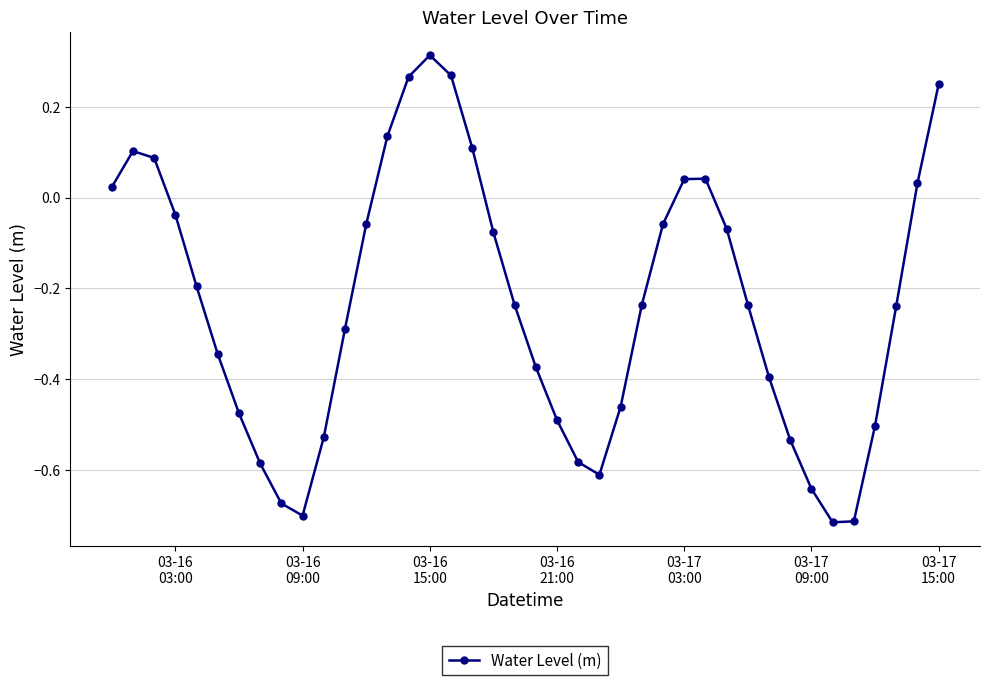

What is the sum of all values?

-9.4